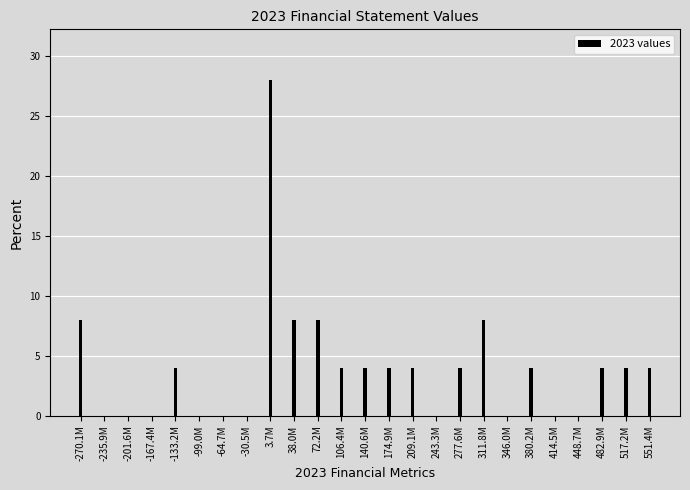

Reading left to right, extract all data points from this chart.

-270.1M=8.0	-235.9M=0.0	-201.6M=0.0	-167.4M=0.0	-133.2M=4.0	-99.0M=0.0	-64.7M=0.0	-30.5M=0.0	3.7M=28.0	38.0M=8.0	72.2M=8.0	106.4M=4.0	140.6M=4.0	174.9M=4.0	209.1M=4.0	243.3M=0.0	277.6M=4.0	311.8M=8.0	346.0M=0.0	380.2M=4.0	414.5M=0.0	448.7M=0.0	482.9M=4.0	517.2M=4.0	551.4M=4.0